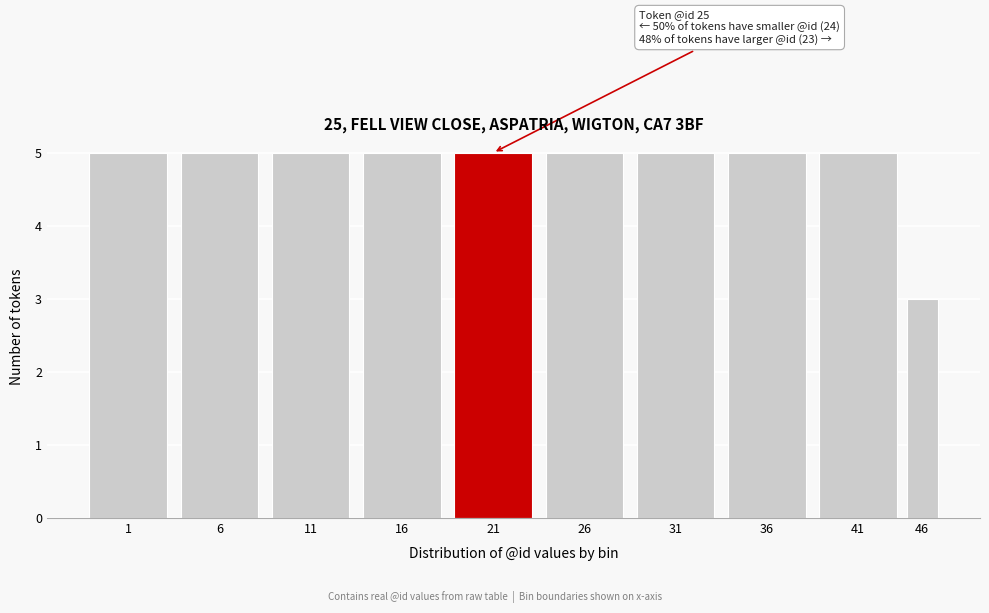

Reading right to left, transcribe all the data shown in this chart.

3	5	5	5	5	5	5	5	5	5